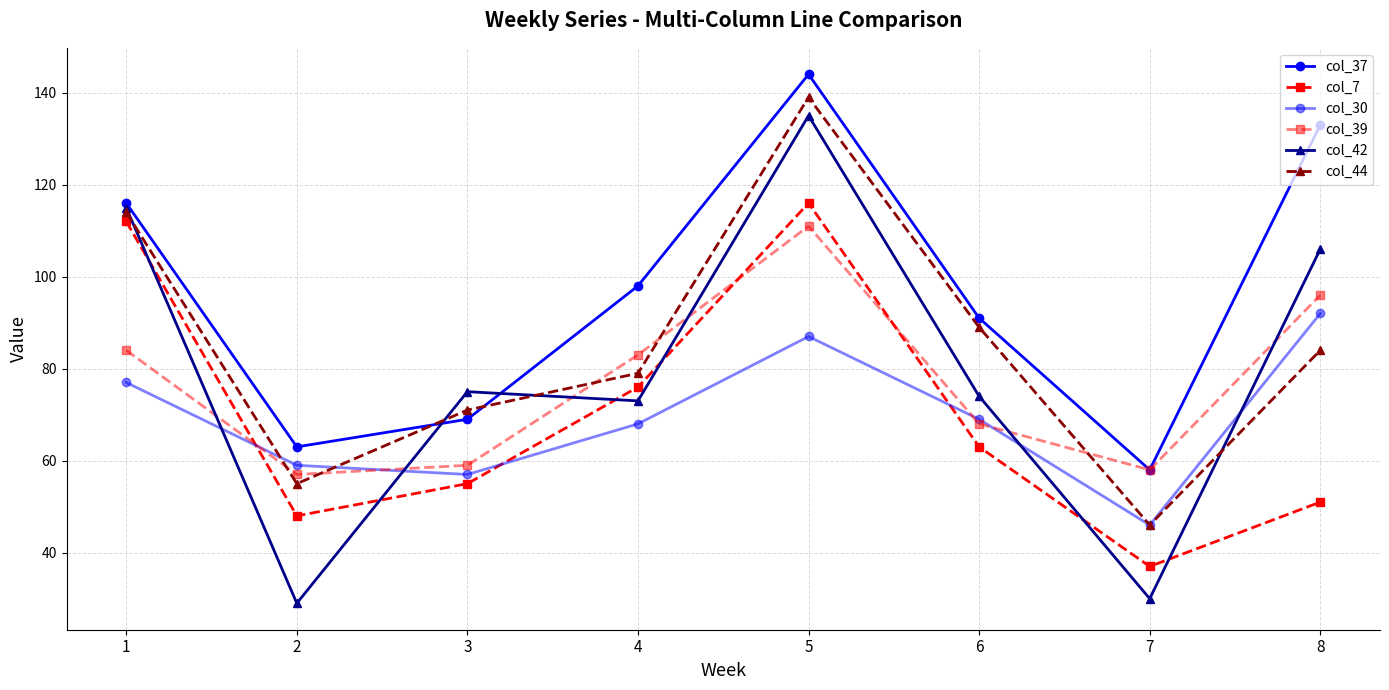

How many lines are shown in the chart?

6